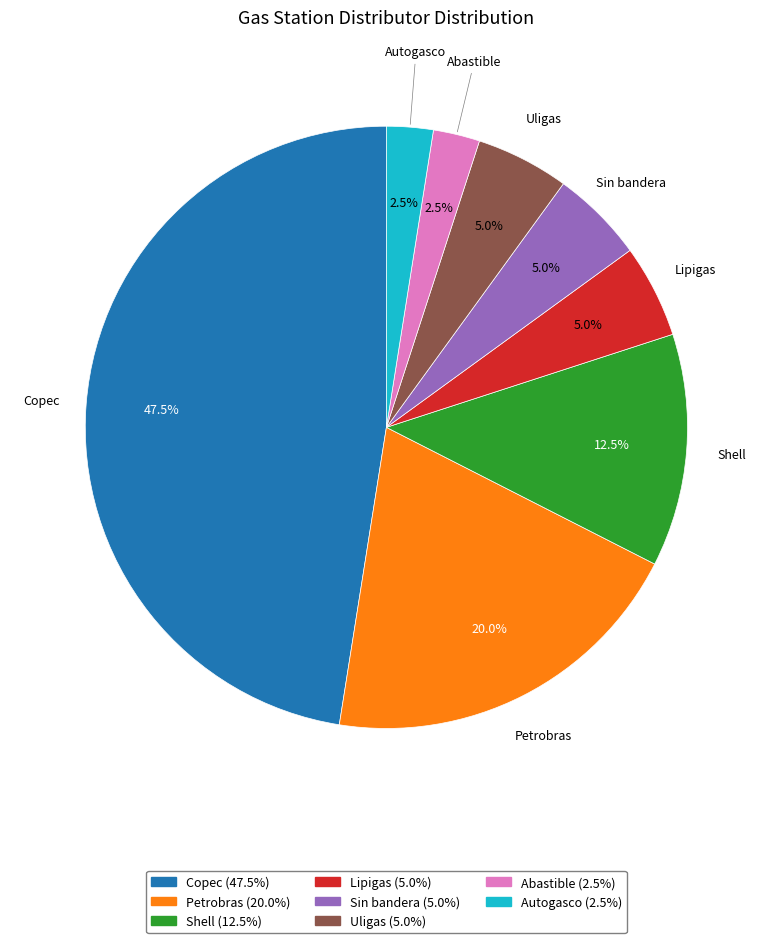

To the nearest percent, what is the difference between the Sin bandera and Petrobras slice percentages?

15%